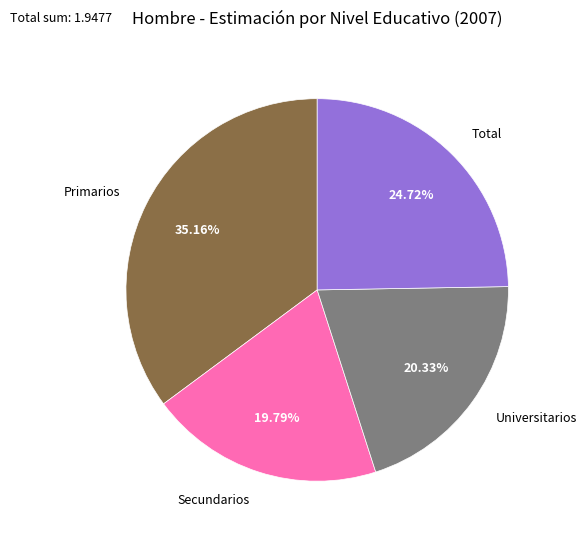

Is it true that Universitarios is 27% of the pie?

False